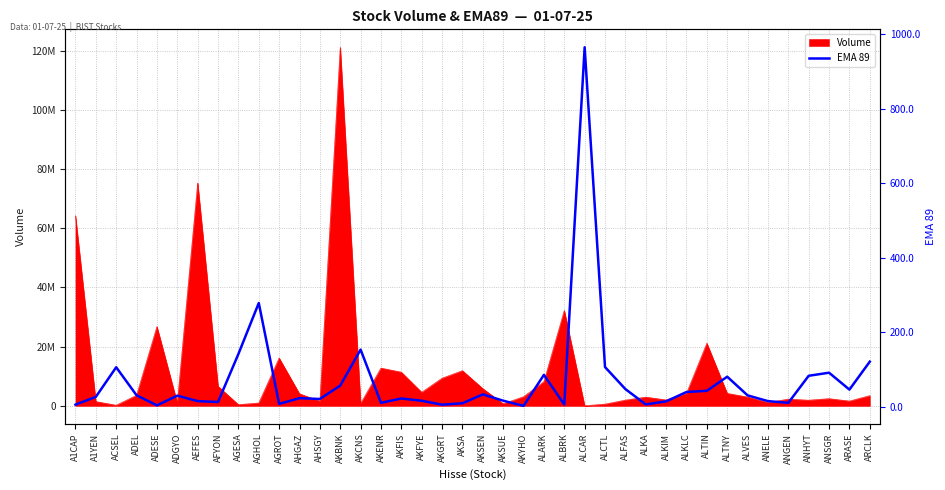

The chart shows a value of 48.2 at ALFAS. True or false?

True